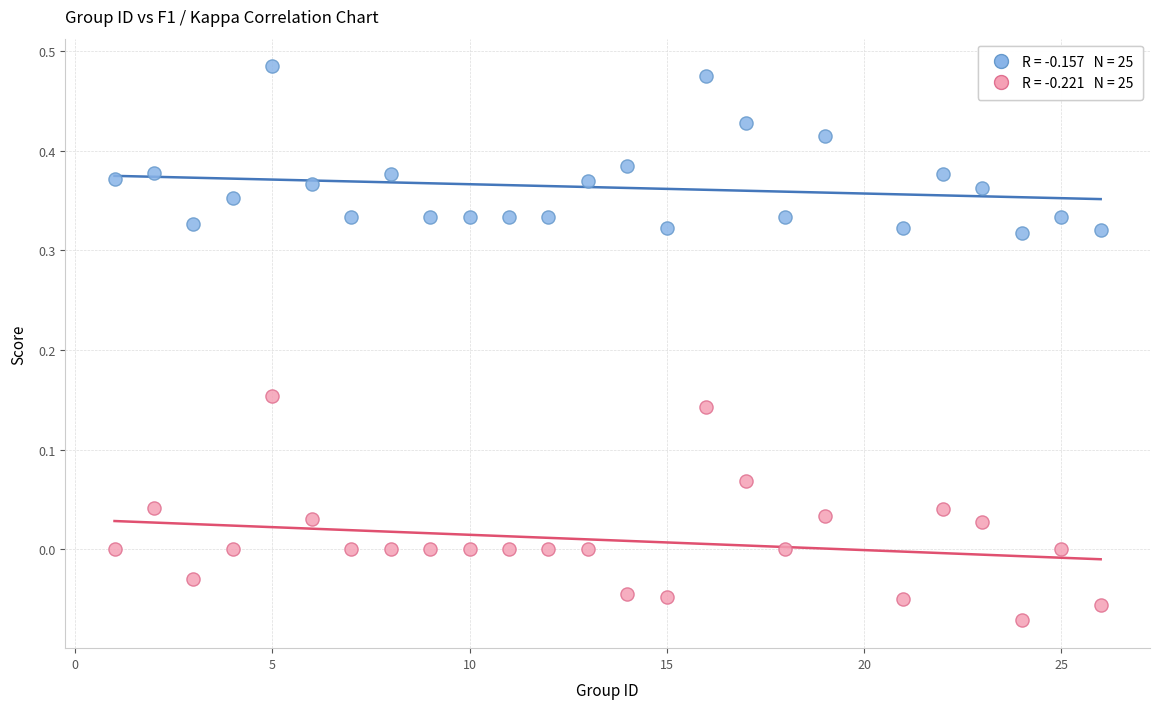

Across all data points, what is the range of X values (max minus min)?

25.0